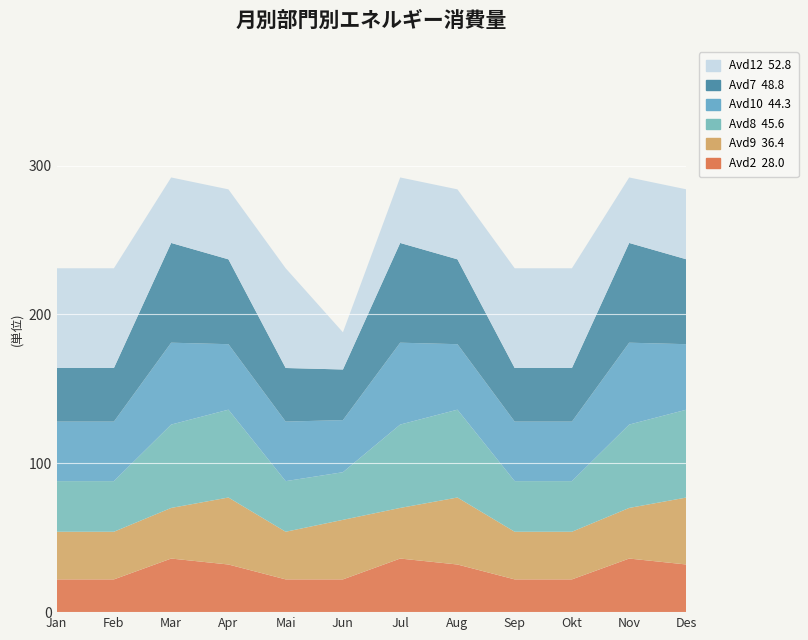

Reading left to right, transcribe all the data shown in this chart.

Avd2: 22	22	36	32	22	22	36	32	22	22	36	32
Avd9: 32	32	34	45	32	40	34	45	32	32	34	45
Avd8: 34	34	56	59	34	32	56	59	34	34	56	59
Avd10: 40	40	55	44	40	35	55	44	40	40	55	44
Avd7: 36	36	67	57	36	34	67	57	36	36	67	57
Avd12: 67	67	44	47	67	25	44	47	67	67	44	47